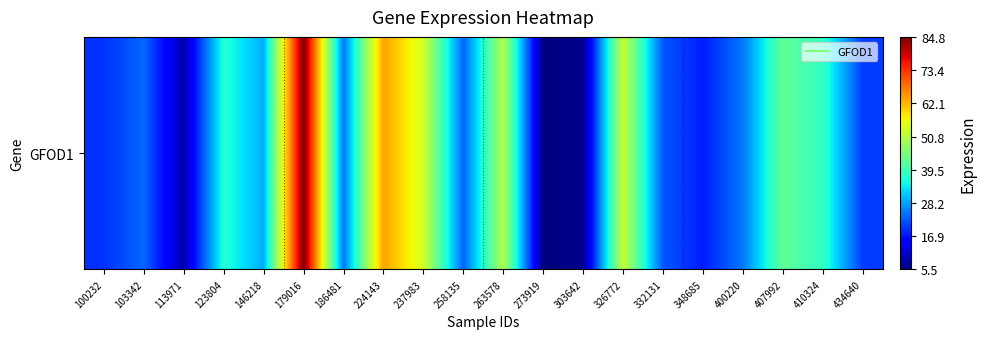

What is the ratio of the value at 273919 to the value at 123804?

0.2